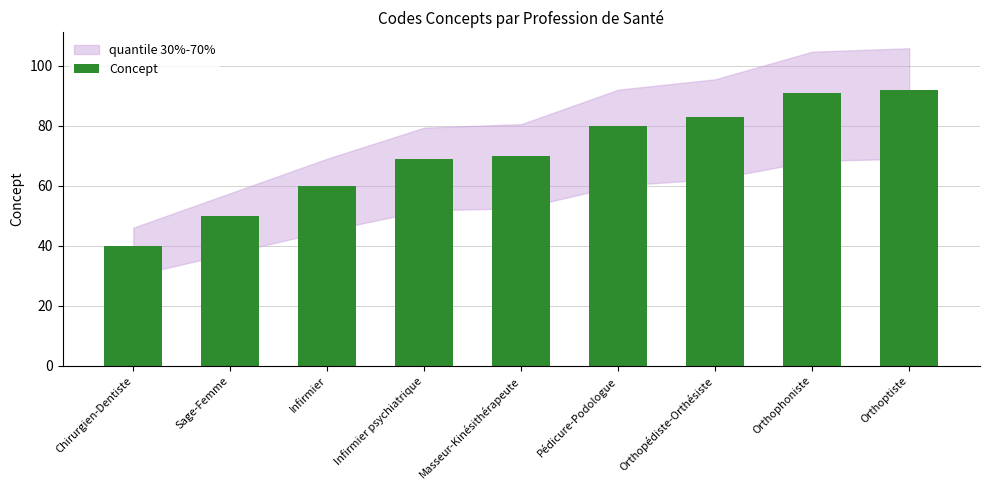

Which label corresponds to the smallest value in the chart?

Chirurgien-Dentiste